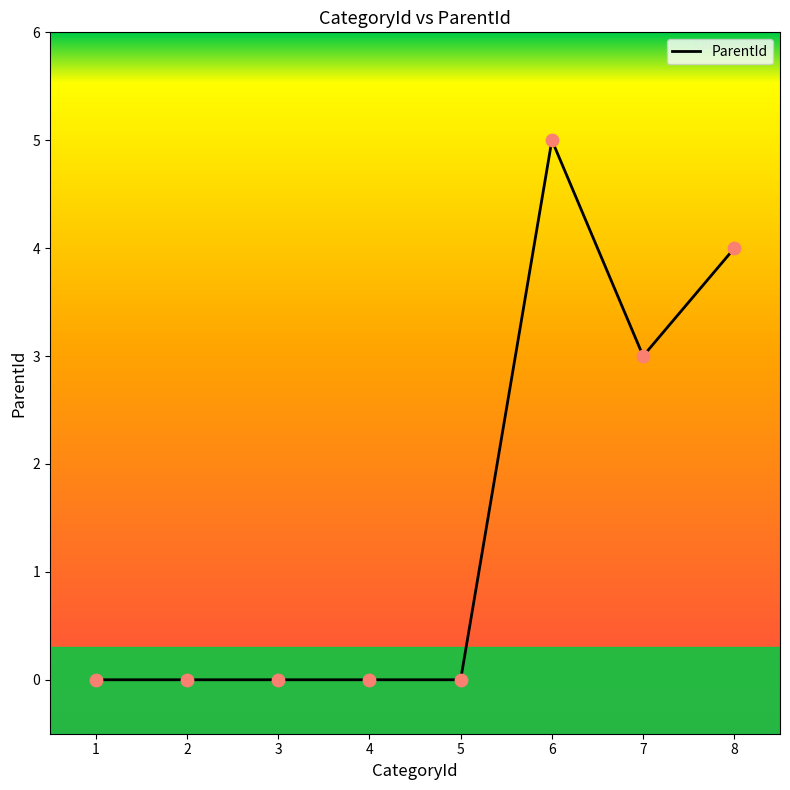

What is the change in value from 7 to 8?

+1